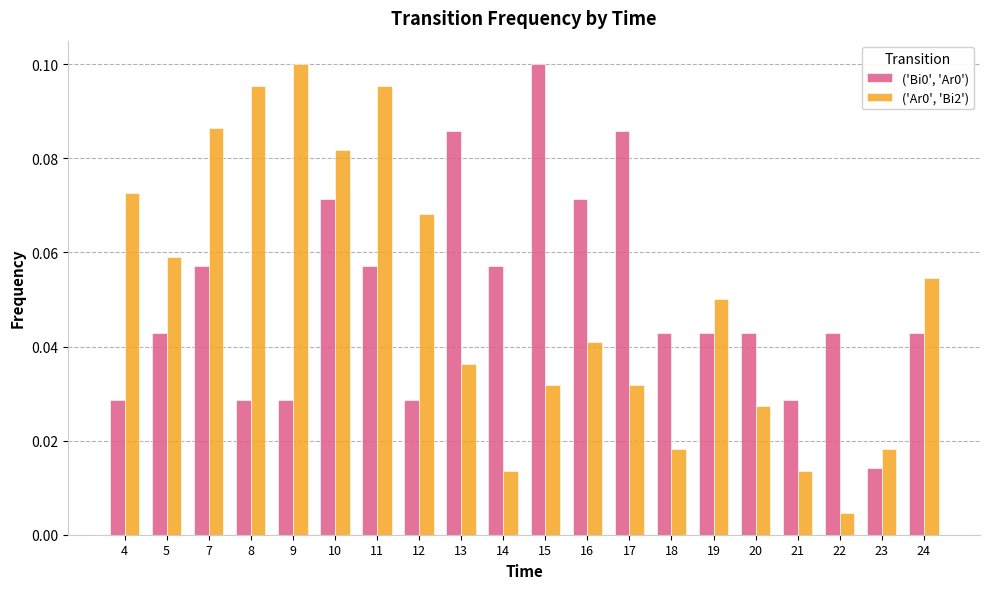

Is the value of ('Ar0', 'Bi2') at 5 greater than the value of ('Bi0', 'Ar0') at 12?

Yes